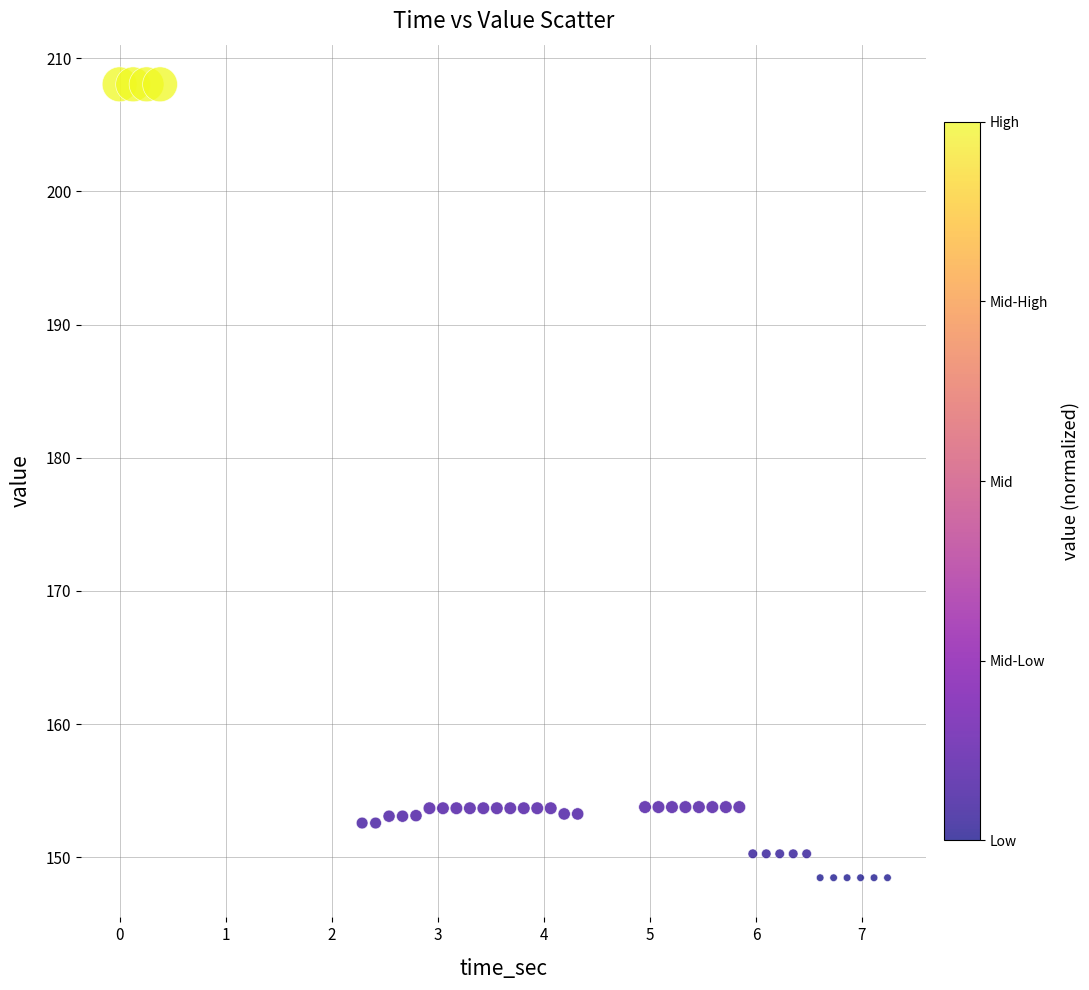

What is the range of Y values (max minus min)?

59.6